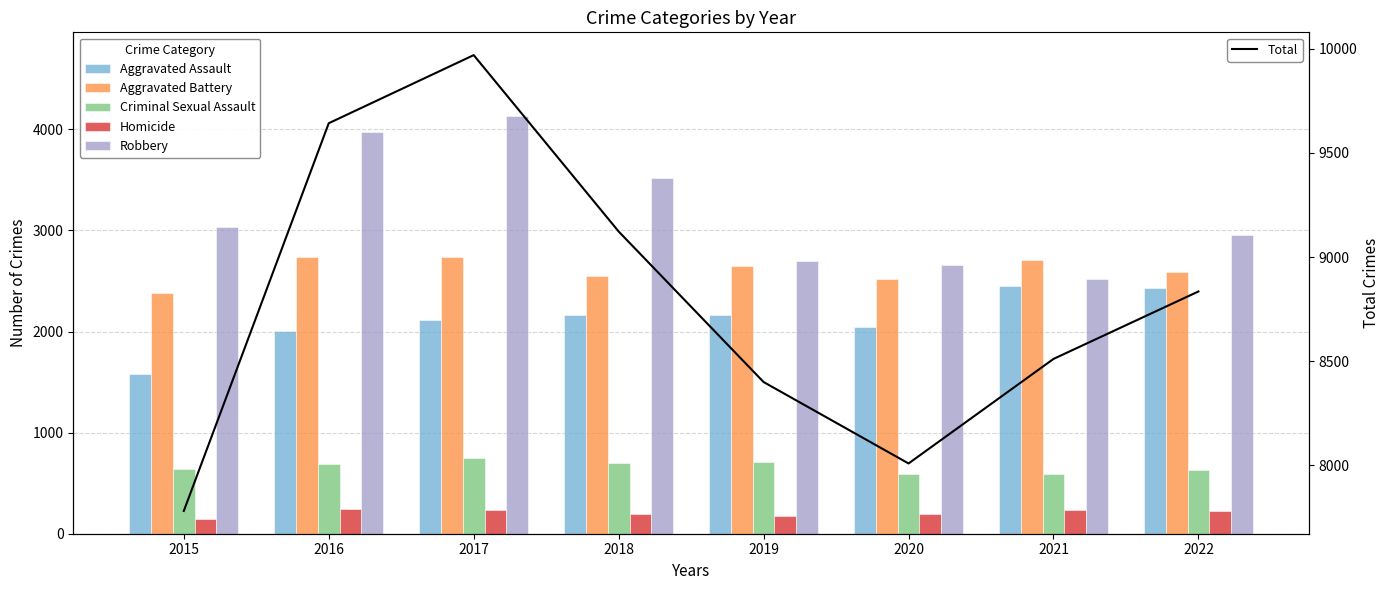

At 2019, list the series in order from smallest to largest.

Homicide, Criminal Sexual Assault, Aggravated Assault, Aggravated Battery, Robbery, Total